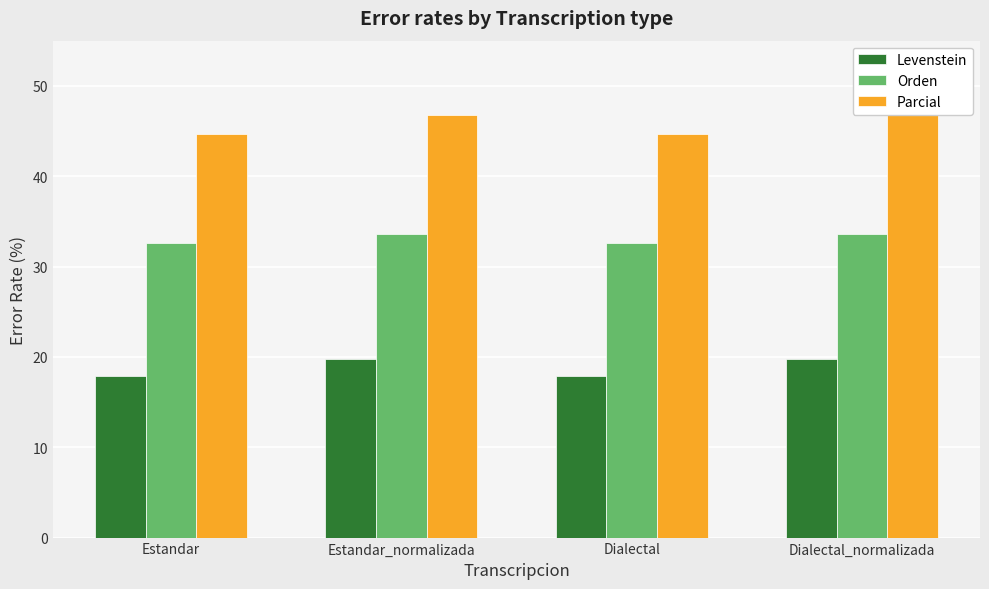

What are all the series names shown in the legend?

Levenstein, Orden, Parcial